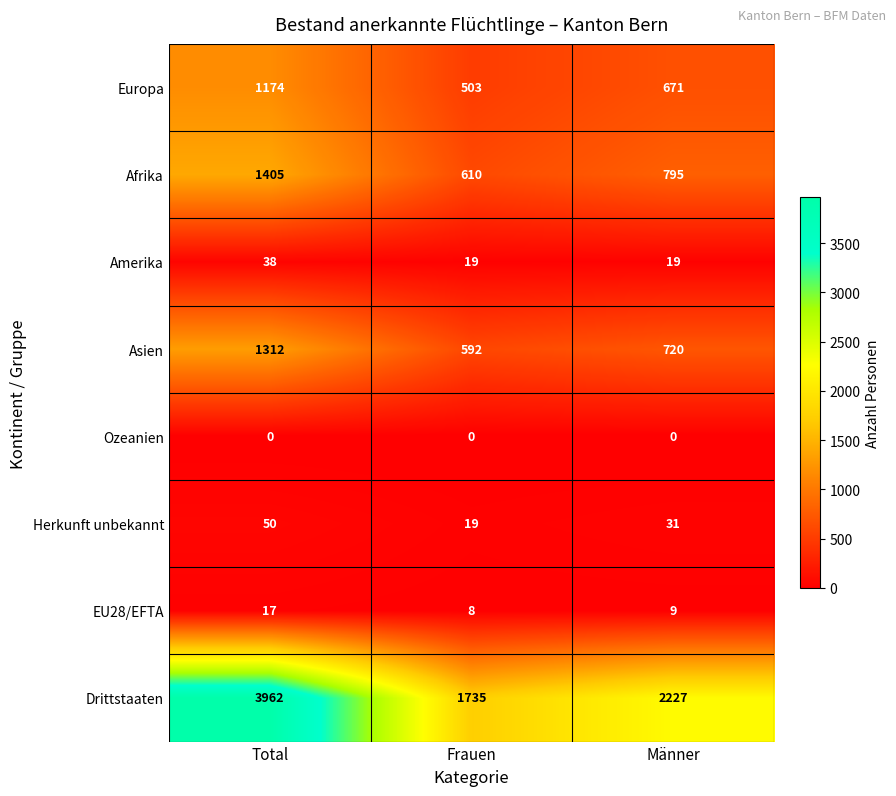

List the labels in order of EU28/EFTA value, smallest first.

Frauen, Männer, Total